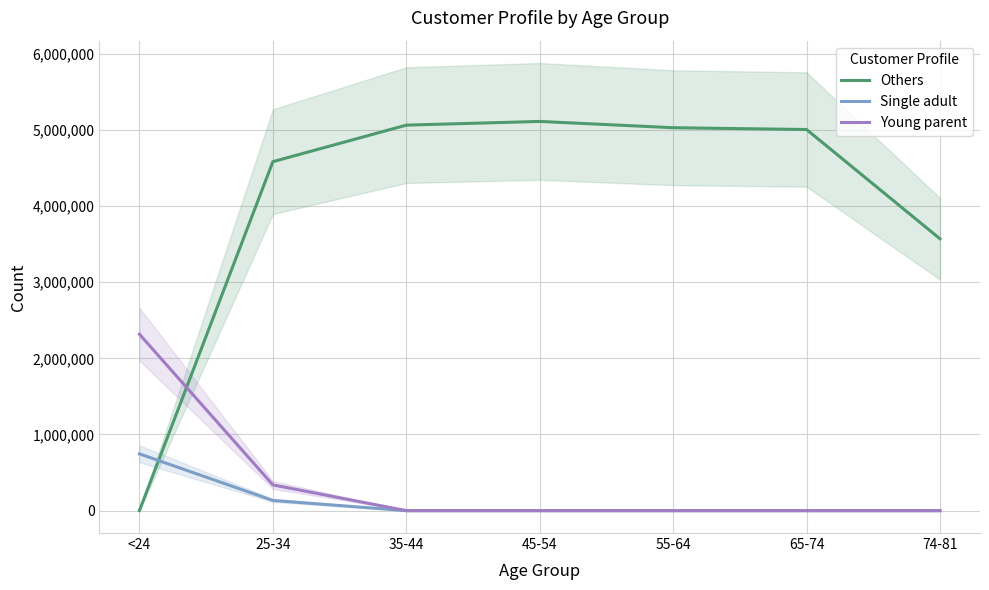

Is the value of Single adult at 65-74 greater than the value of Others at 25-34?

No